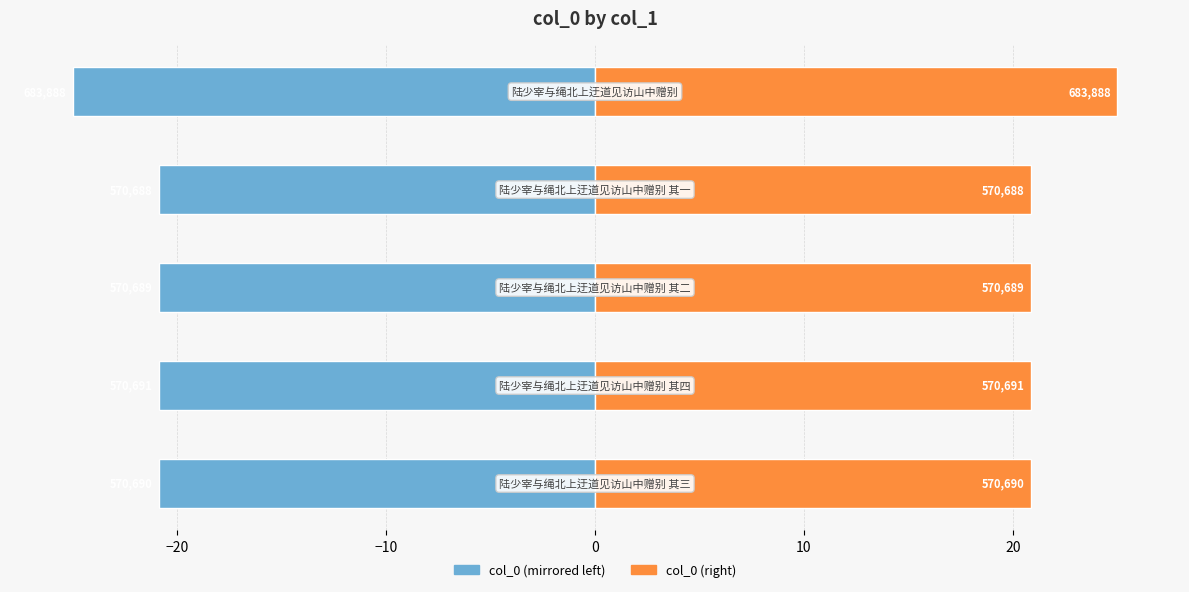

List the series in order of their peak value, lowest first.

col_0 (left), col_0 (right)